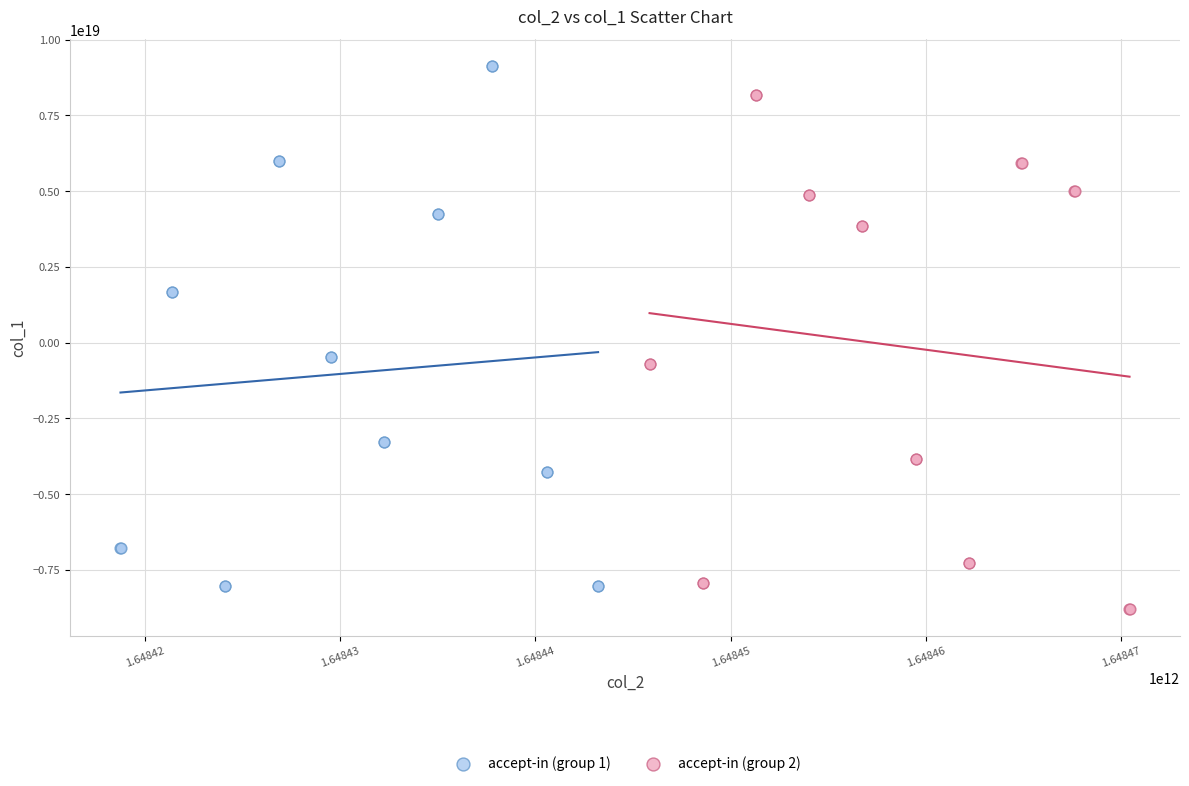

Which series contains the lowest Y value?

accept-in (group 2)